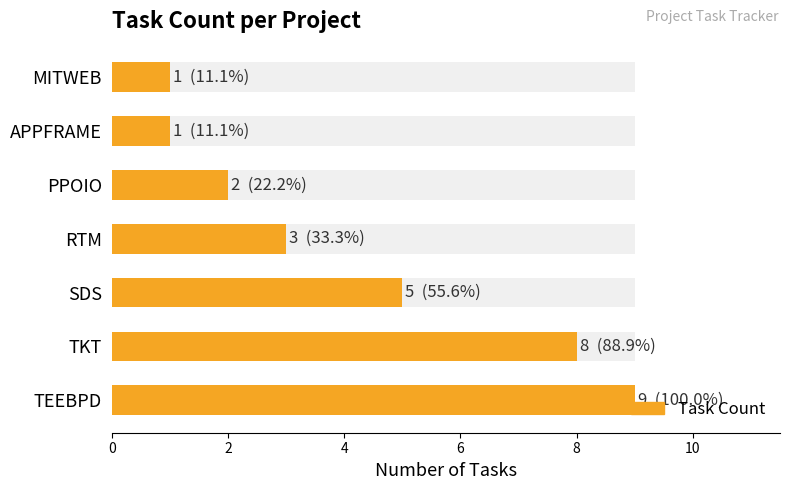

How many data points are less than 3?

3